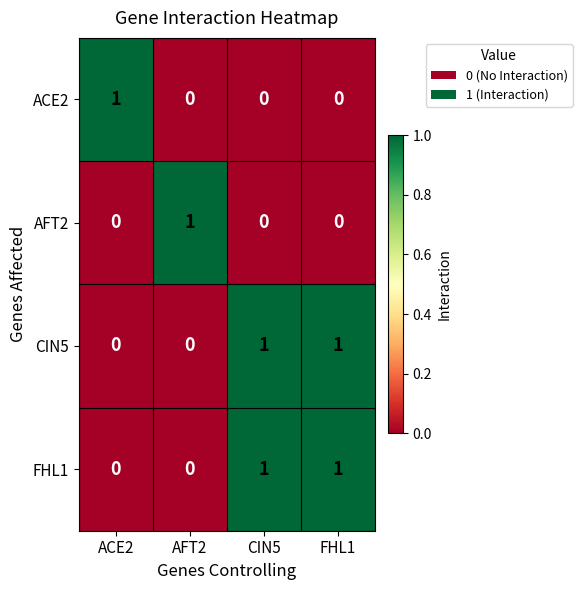

Count the ACE2 values in the range 0 to 1.

4